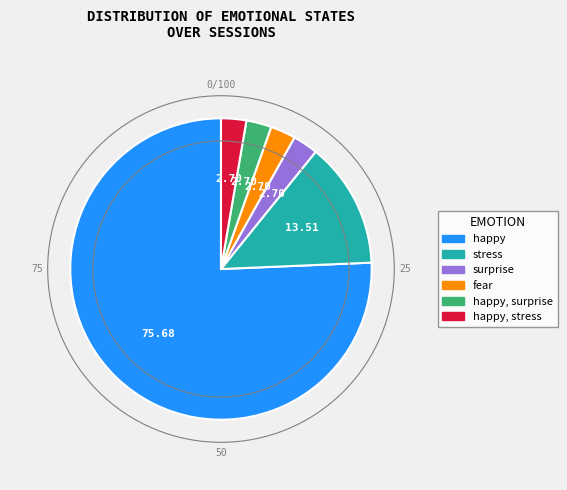

Is there a majority slice in this chart?

Yes